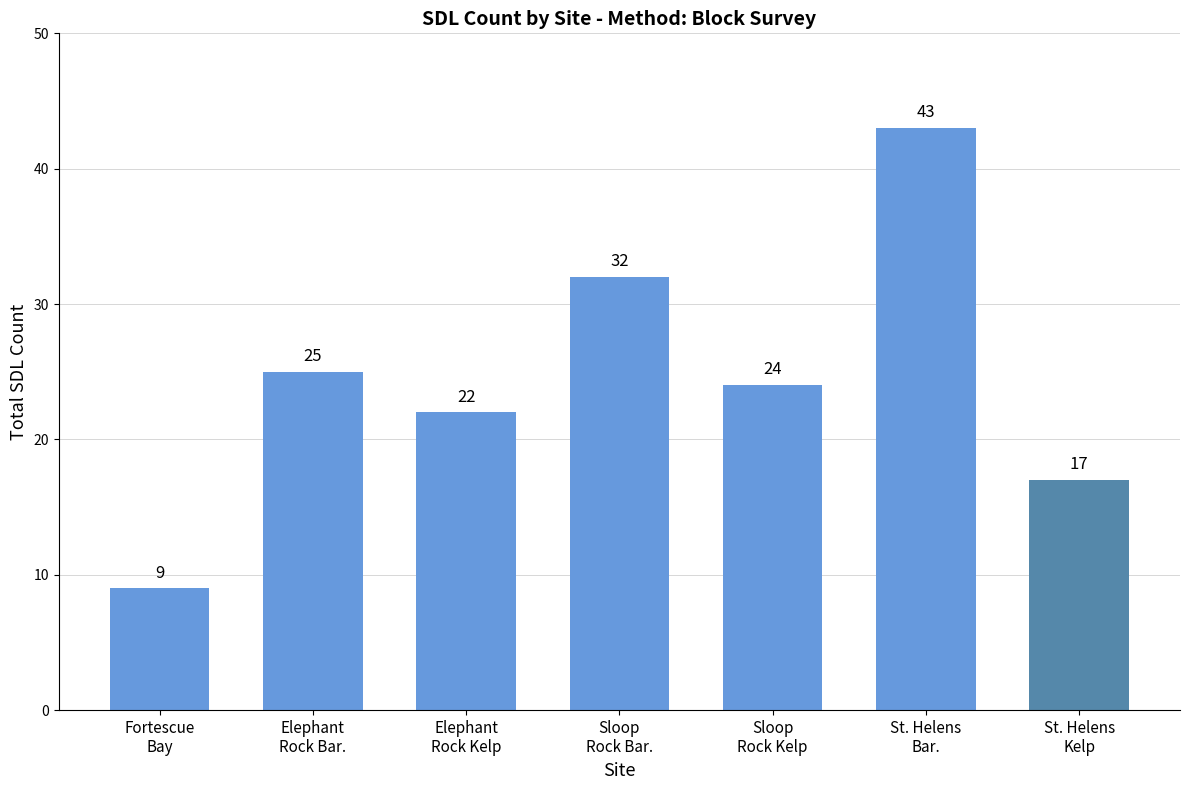

Which has a higher value, St. Helens
Bar. or Sloop
Rock Kelp?

St. Helens
Bar.